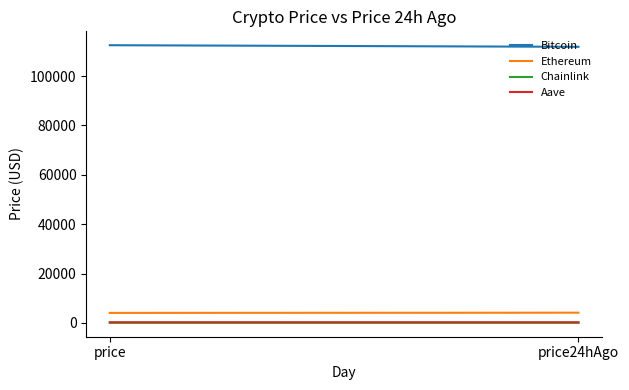

What is the value of the Chainlink point at the 1st from the left?

21.2